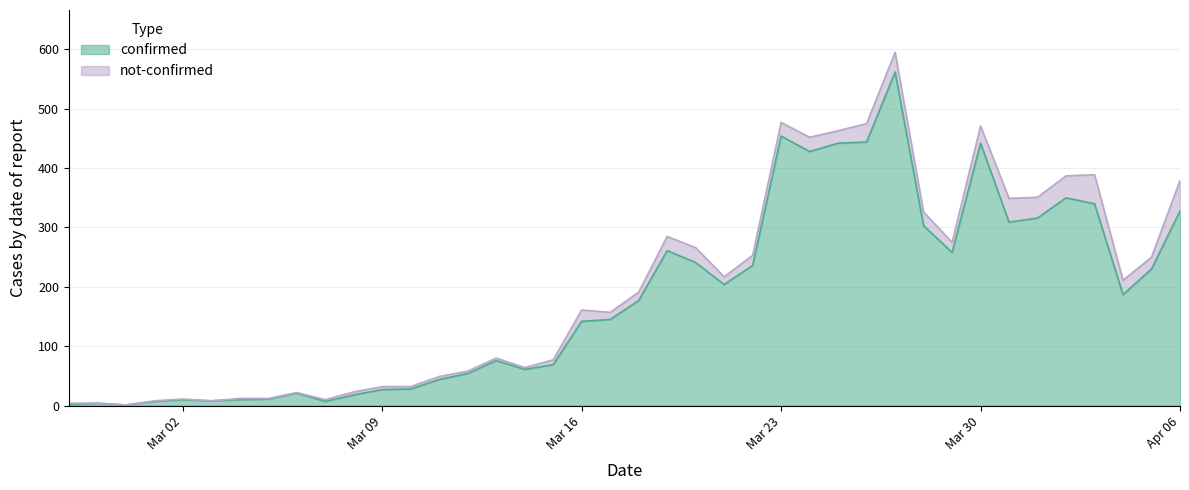

Which label corresponds to the smallest value in the chart?

2020-02-29